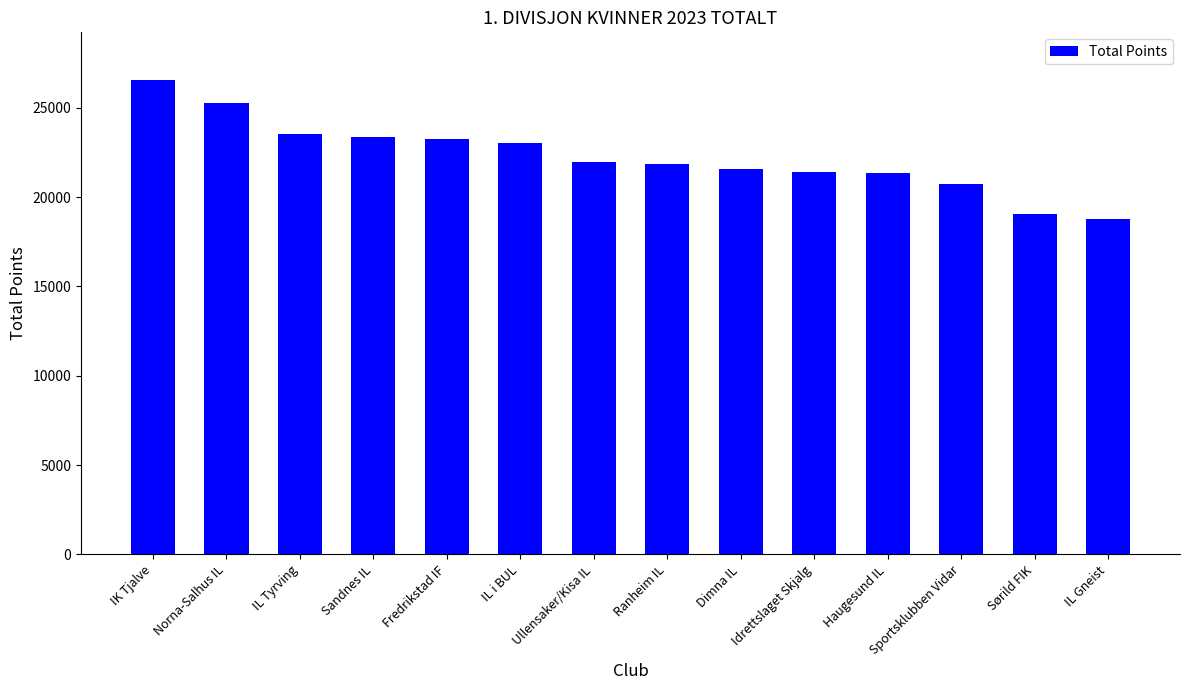

What is the label of the 2nd bar from the left?

Norna-Salhus IL